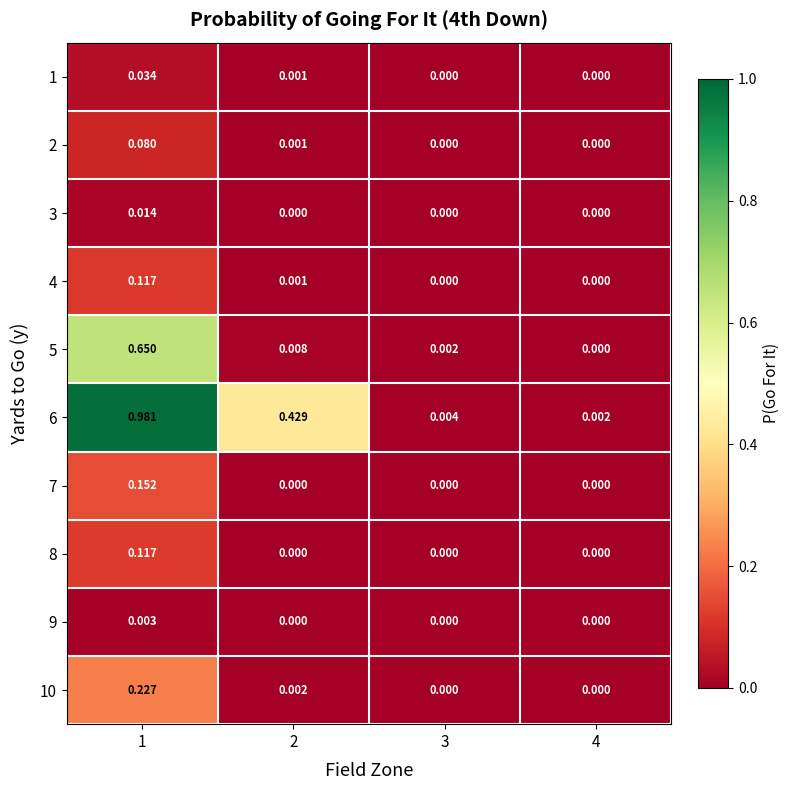

Reading left to right, what are all the values shown in this chart?

1: 1=0.0	2=0.0	3=0.0	4=0.0
2: 1=0.1	2=0.0	3=0.0	4=0.0
3: 1=0.0	2=0.0	3=0.0	4=0.0
4: 1=0.1	2=0.0	3=0.0	4=0.0
5: 1=0.7	2=0.0	3=0.0	4=0.0
6: 1=1.0	2=0.4	3=0.0	4=0.0
7: 1=0.2	2=0.0	3=0.0	4=0.0
8: 1=0.1	2=0.0	3=0.0	4=0.0
9: 1=0.0	2=0.0	3=0.0	4=0.0
10: 1=0.2	2=0.0	3=0.0	4=0.0